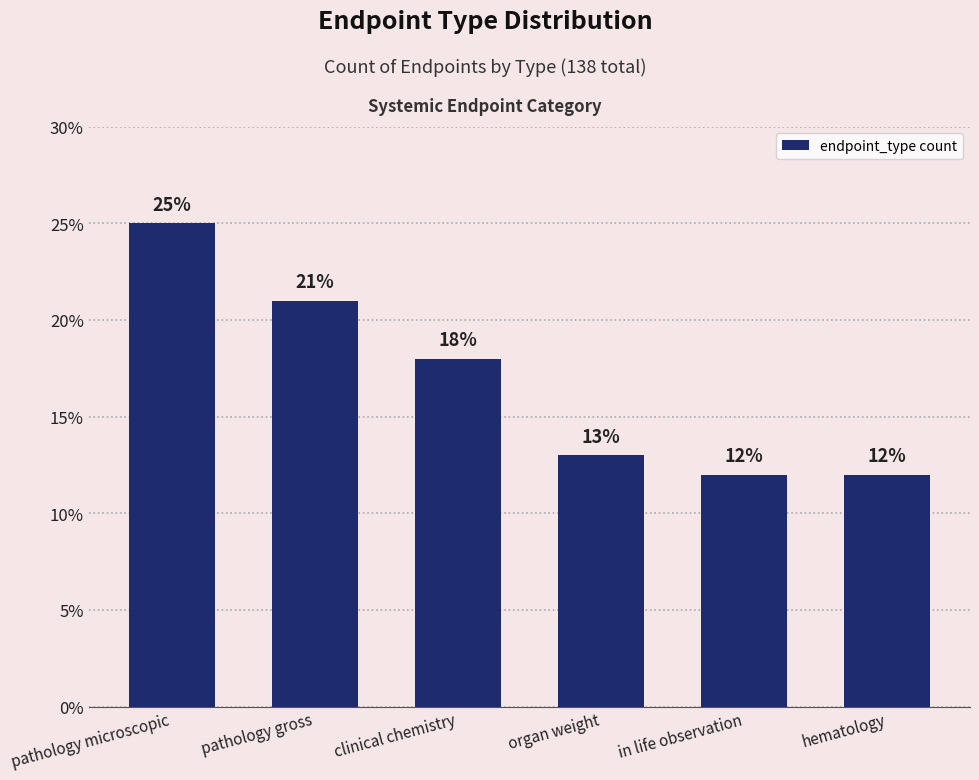

What is the sum of the values at pathology gross and organ weight?

34